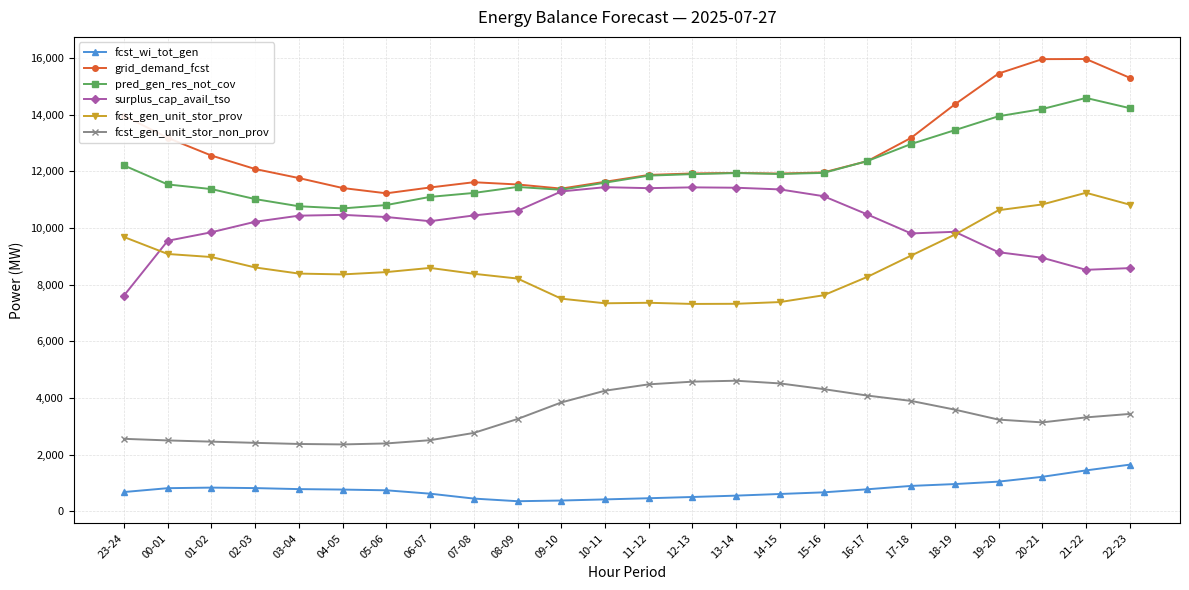

What is the average value of the surplus_cap_avail_tso series?

10197